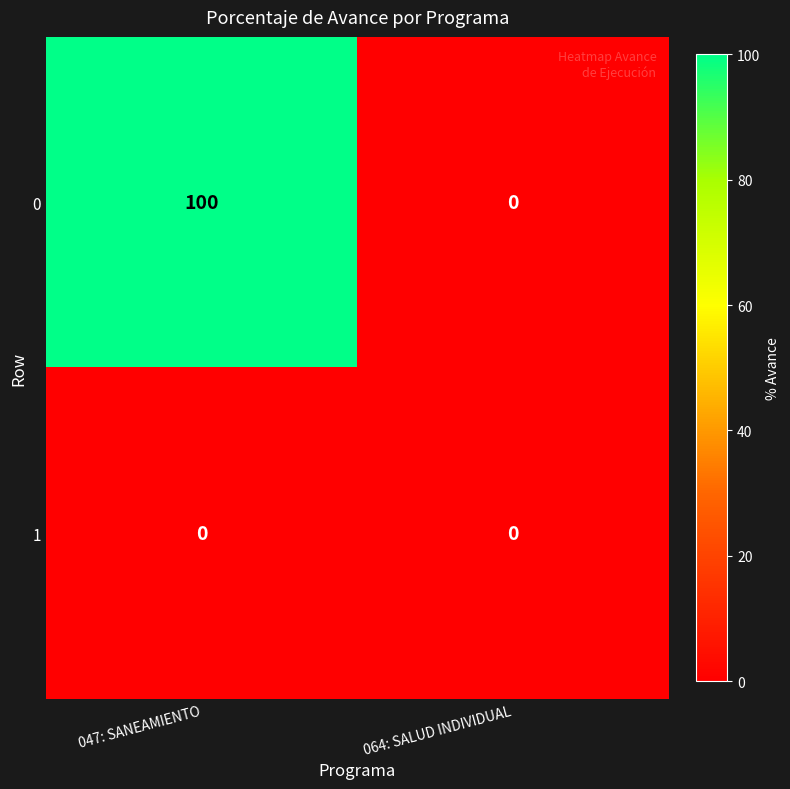

What is the greatest value displayed?

100